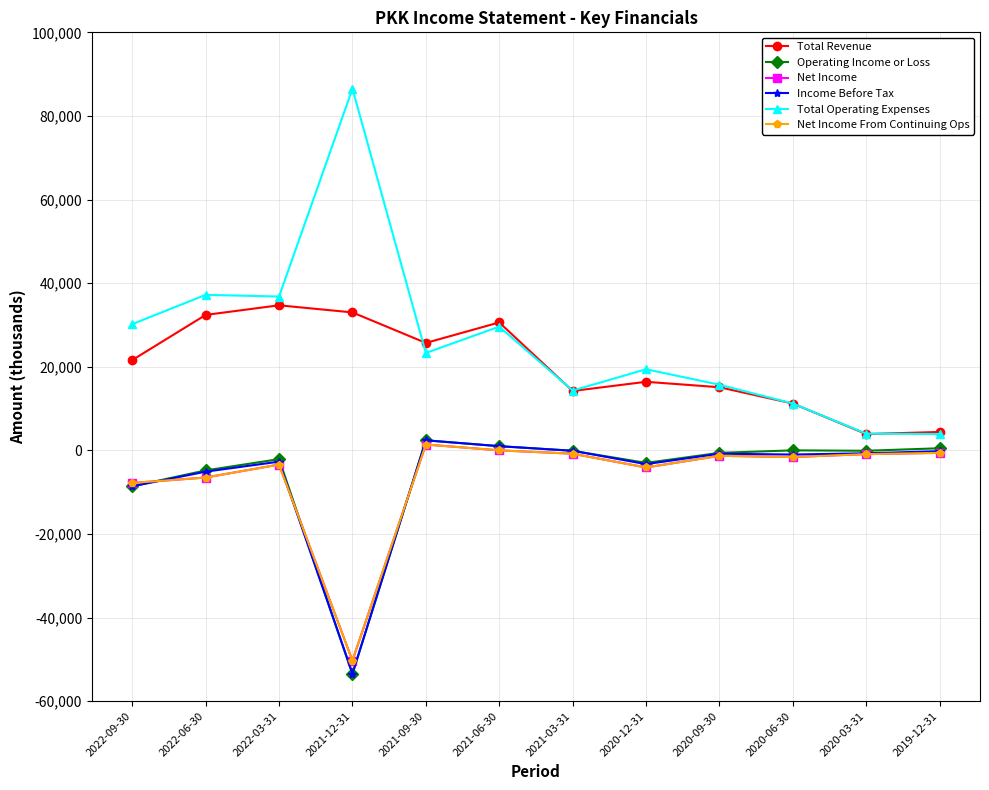

Reading left to right, transcribe all the data shown in this chart.

Total Revenue: 2022-09-30=21600	2022-06-30=32400	2022-03-31=34700	2021-12-31=33000	2021-09-30=25700	2021-06-30=30600	2021-03-31=14200	2020-12-31=16400	2020-09-30=15100	2020-06-30=11200	2020-03-31=3900	2019-12-31=4400
Operating Income or Loss: 2022-09-30=-8600	2022-06-30=-4800	2022-03-31=-2100	2021-12-31=-53500	2021-09-30=2400	2021-06-30=1000	2021-03-31=-100	2020-12-31=-3000	2020-09-30=-600	2020-06-30=0	2020-03-31=-100	2019-12-31=500
Net Income: 2022-09-30=-7800	2022-06-30=-6500	2022-03-31=-3400	2021-12-31=-50300	2021-09-30=1400	2021-06-30=0	2021-03-31=-800	2020-12-31=-4100	2020-09-30=-1300	2020-06-30=-1600	2020-03-31=-900	2019-12-31=-600
Income Before Tax: 2022-09-30=-8600	2022-06-30=-5100	2022-03-31=-2700	2021-12-31=-53400	2021-09-30=2400	2021-06-30=1000	2021-03-31=-100	2020-12-31=-3300	2020-09-30=-800	2020-06-30=-1000	2020-03-31=-700	2019-12-31=-200
Total Operating Expenses: 2022-09-30=30200	2022-06-30=37200	2022-03-31=36800	2021-12-31=86500	2021-09-30=23300	2021-06-30=29600	2021-03-31=14300	2020-12-31=19400	2020-09-30=15700	2020-06-30=11200	2020-03-31=4000	2019-12-31=3900
Net Income From Continuing Ops: 2022-09-30=-7800	2022-06-30=-6500	2022-03-31=-3400	2021-12-31=-50300	2021-09-30=1400	2021-06-30=0	2021-03-31=-800	2020-12-31=-4100	2020-09-30=-1300	2020-06-30=-1600	2020-03-31=-900	2019-12-31=-600